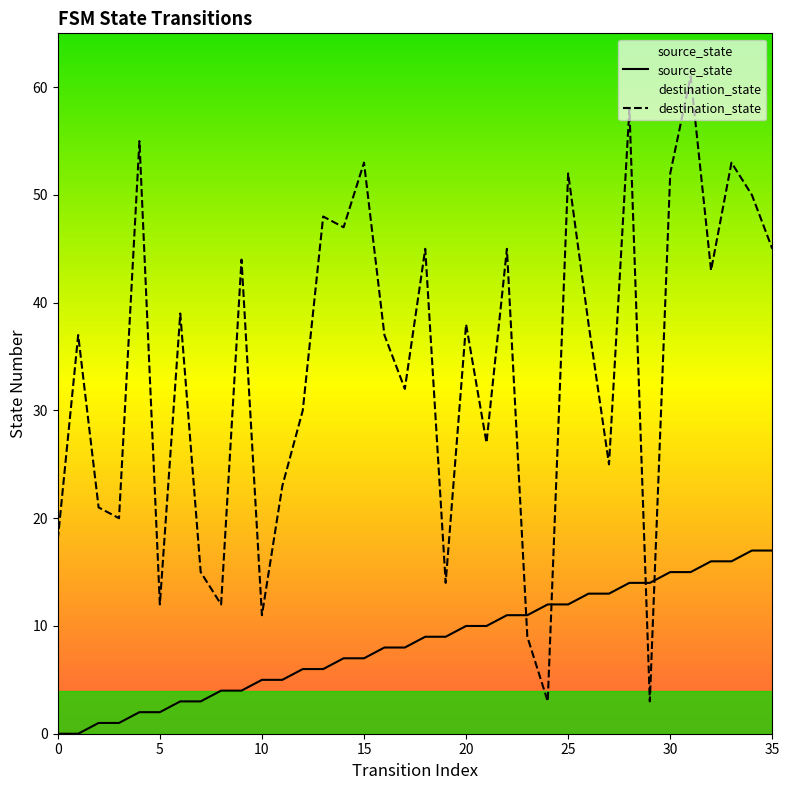

List the series in order of their peak value, highest first.

destination_state, source_state